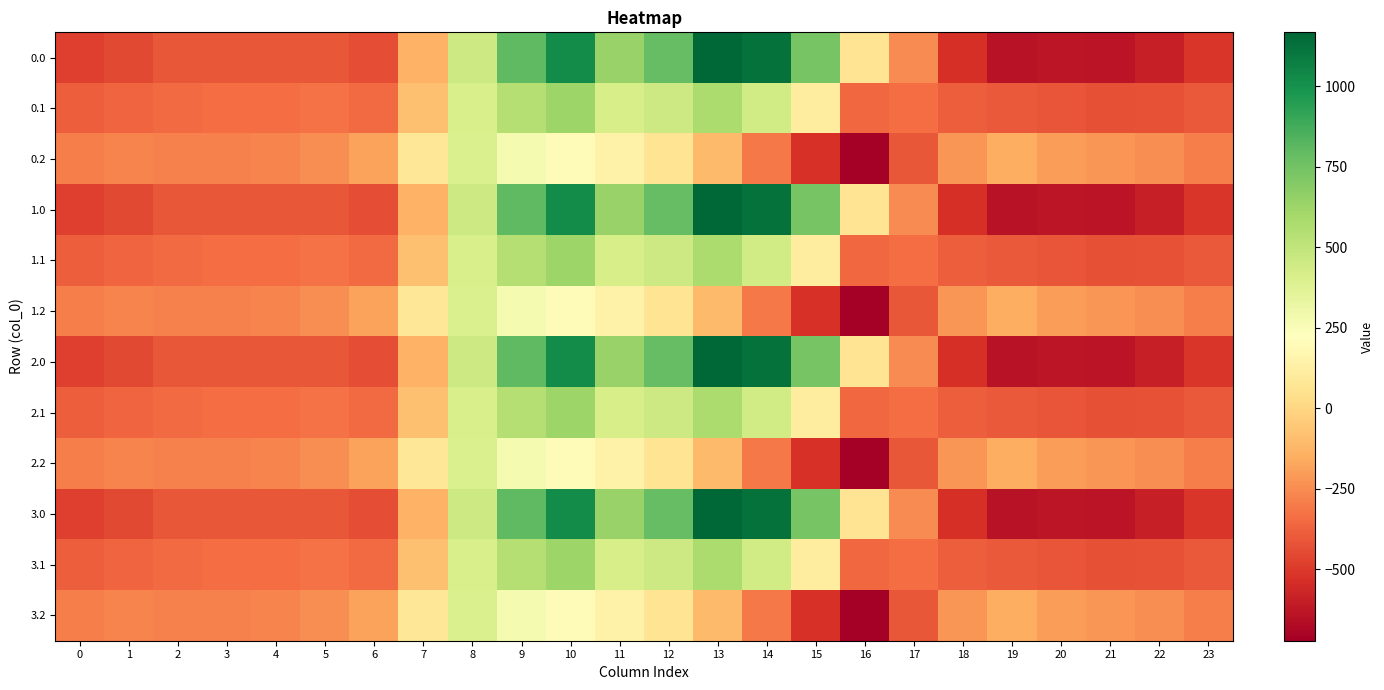

What is the maximum value shown in the chart?

1167.2